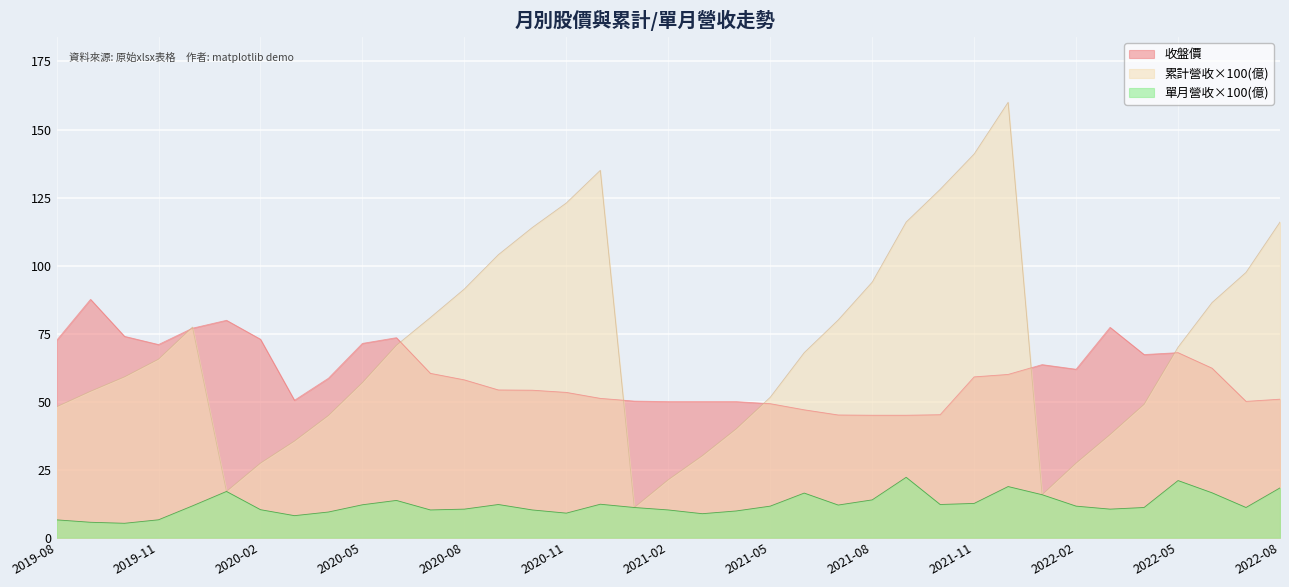

True or false: 累計營收(億) and 收盤價 cross at least once.

True